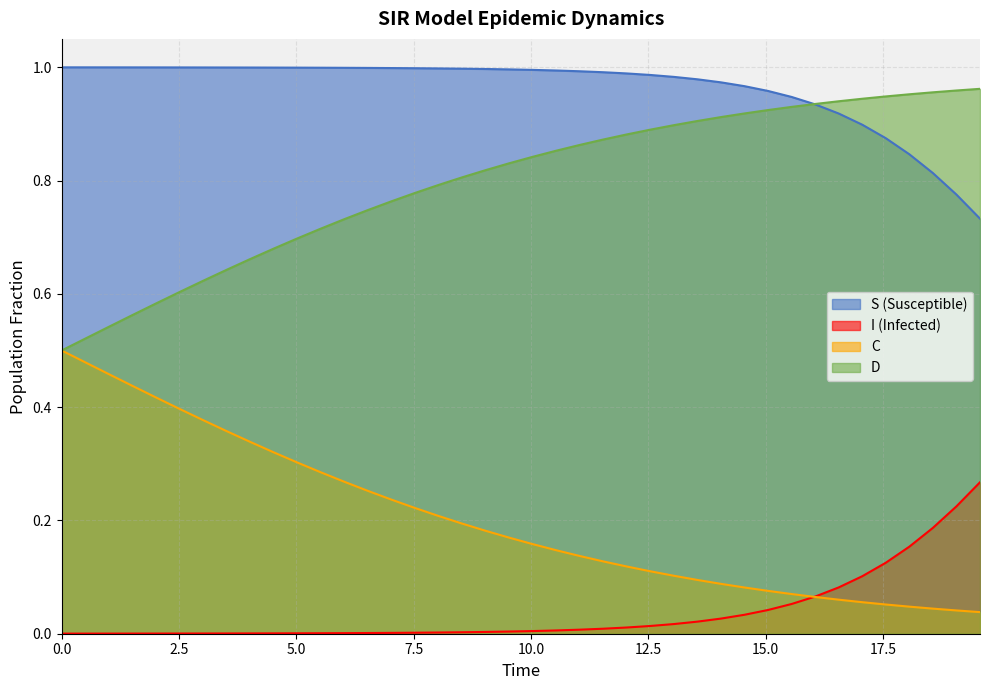

Rank the series by their maximum value, from highest to lowest.

S (Susceptible), D, C, I (Infected)